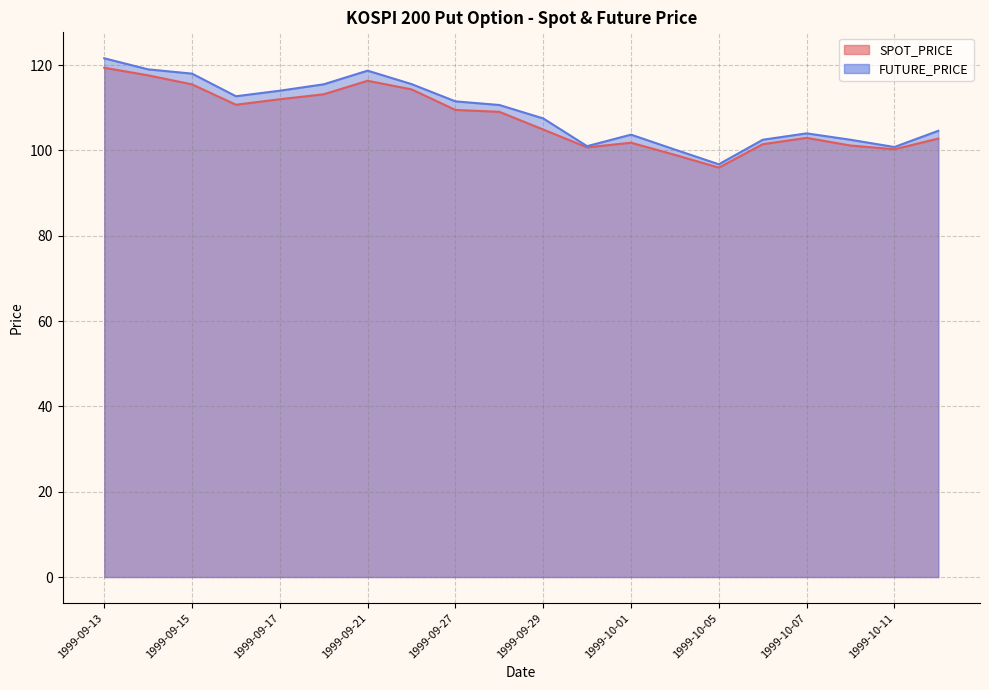

How many series are shown in this chart?

2